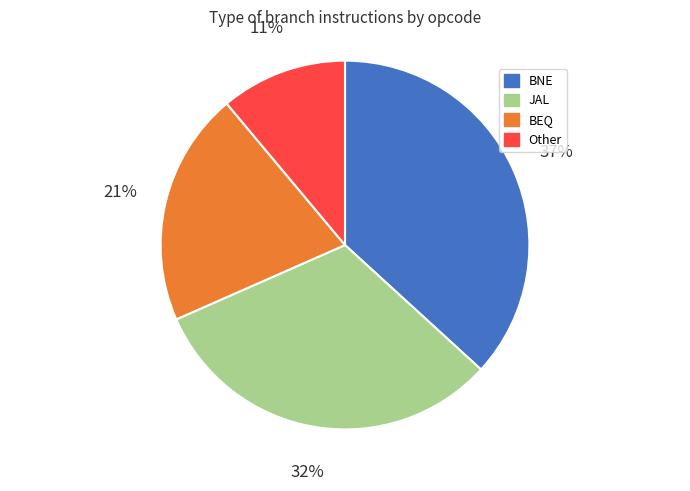

Is there a majority slice in this chart?

No